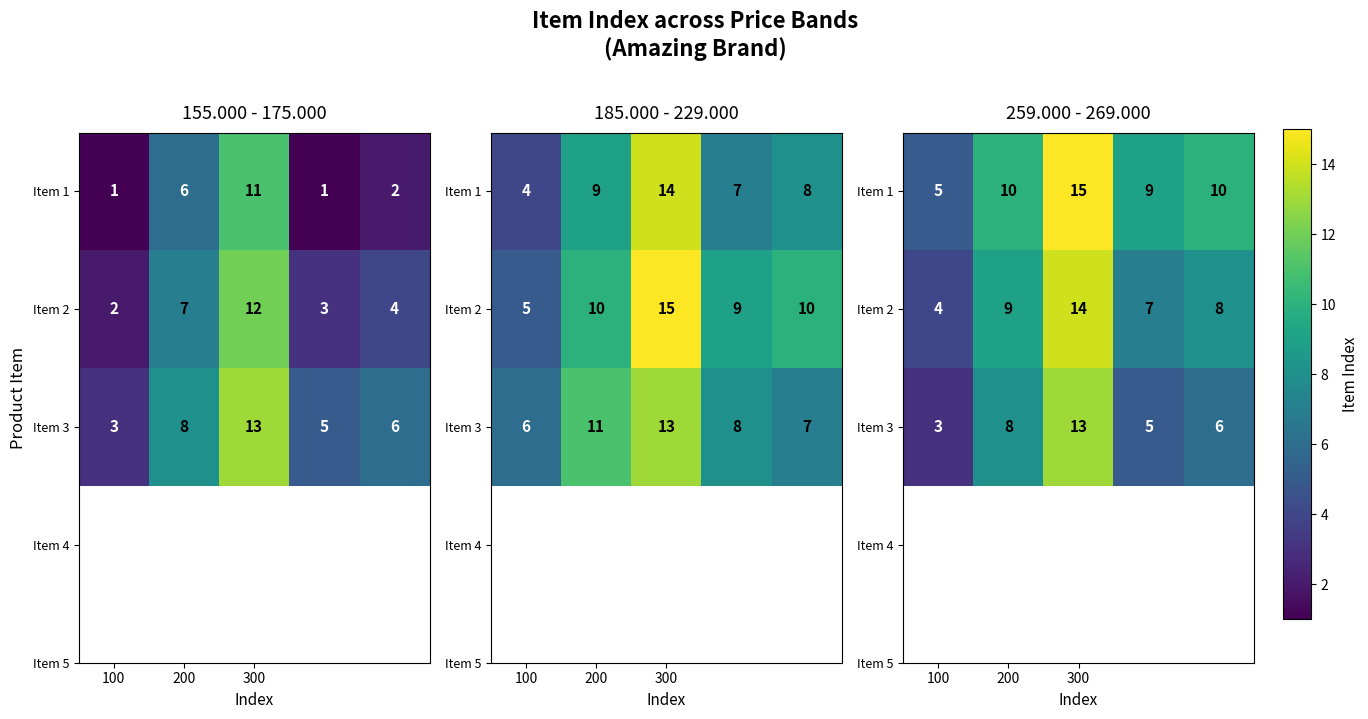

The value of Item 1 at 100 is 8. True or false?

False